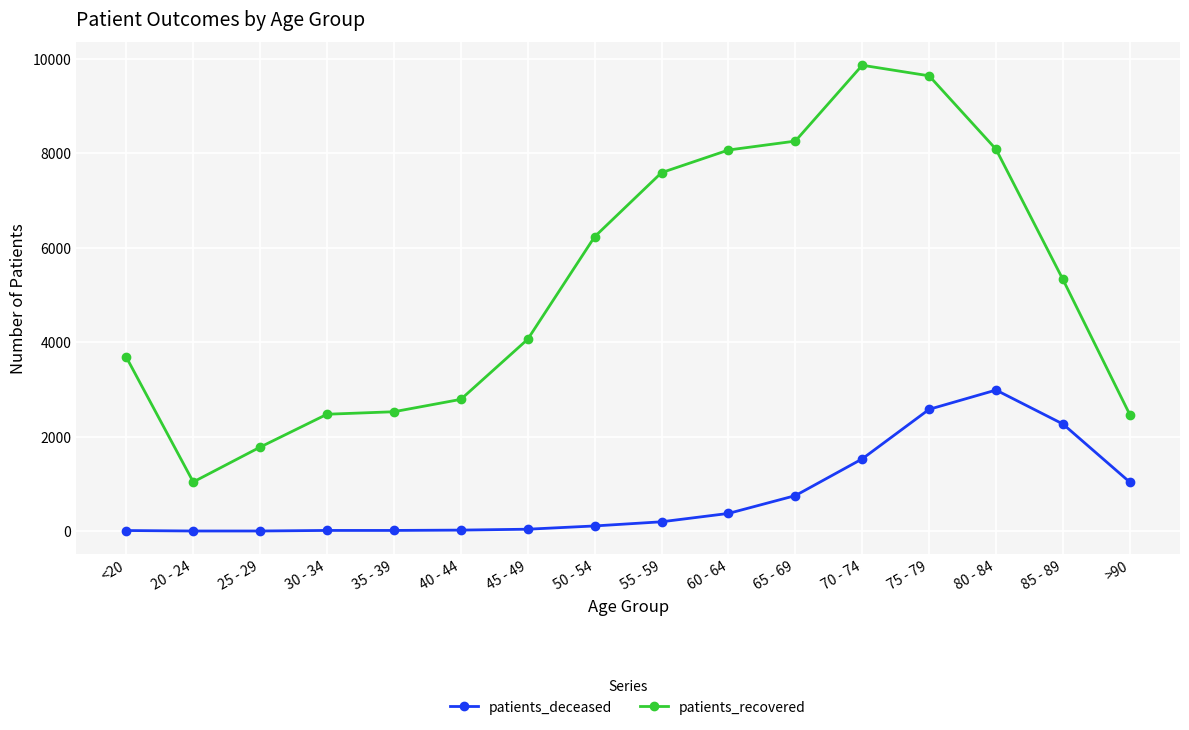

What is the minimum value for patients_recovered?

1041